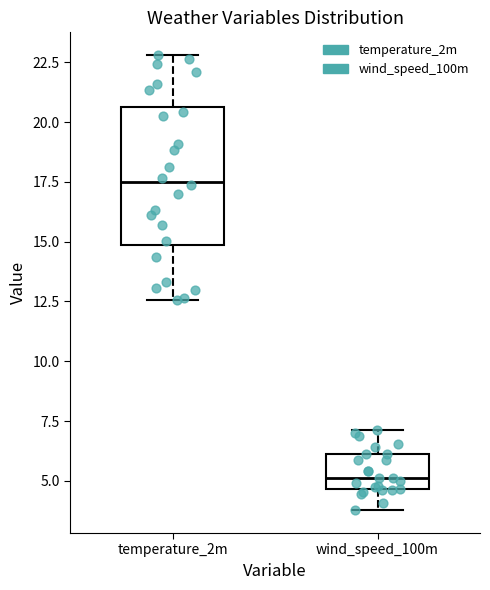

Where is the lower edge of the box for wind_speed_100m on the y-axis? The values are not printed on the chart, so give them approximately, as read against the axis.

4.5